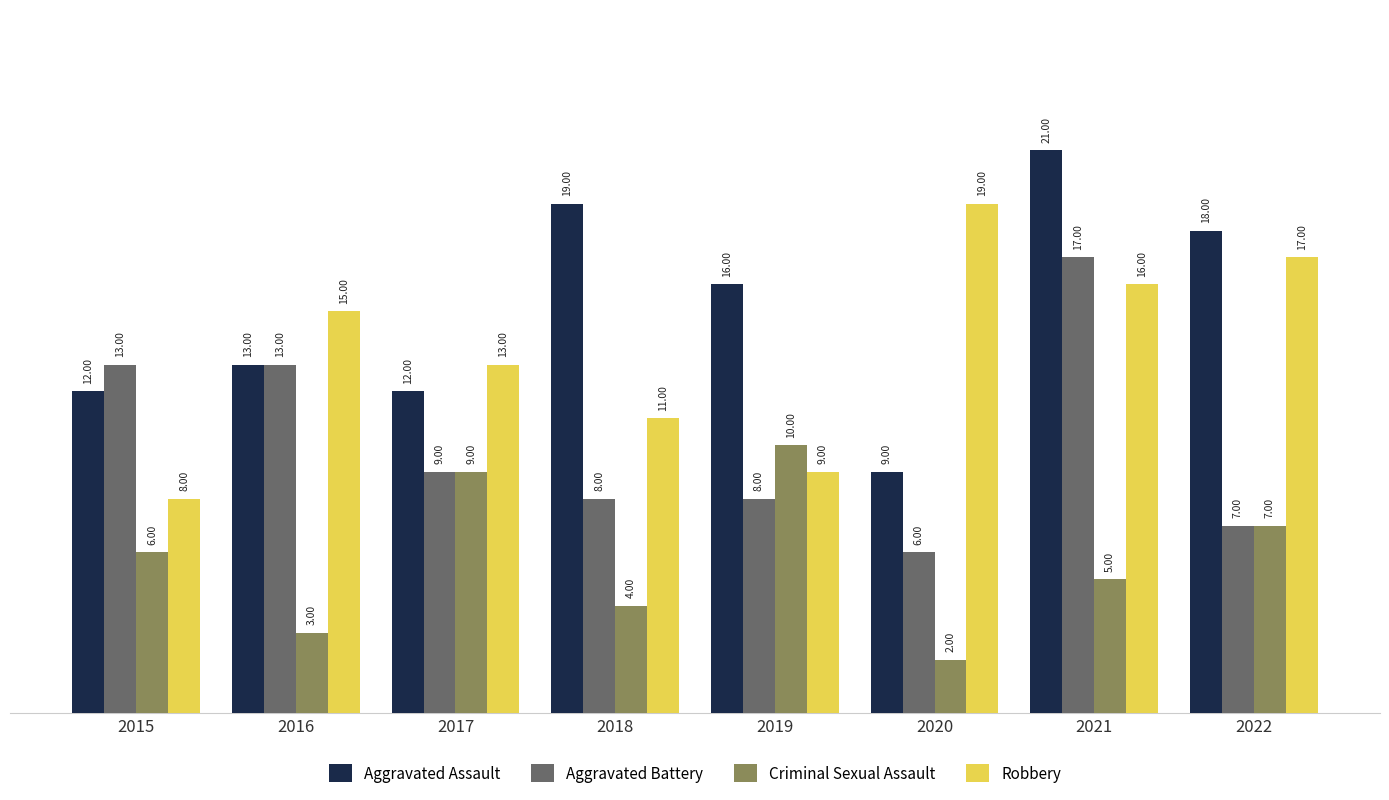

What is the minimum value for Robbery?

8